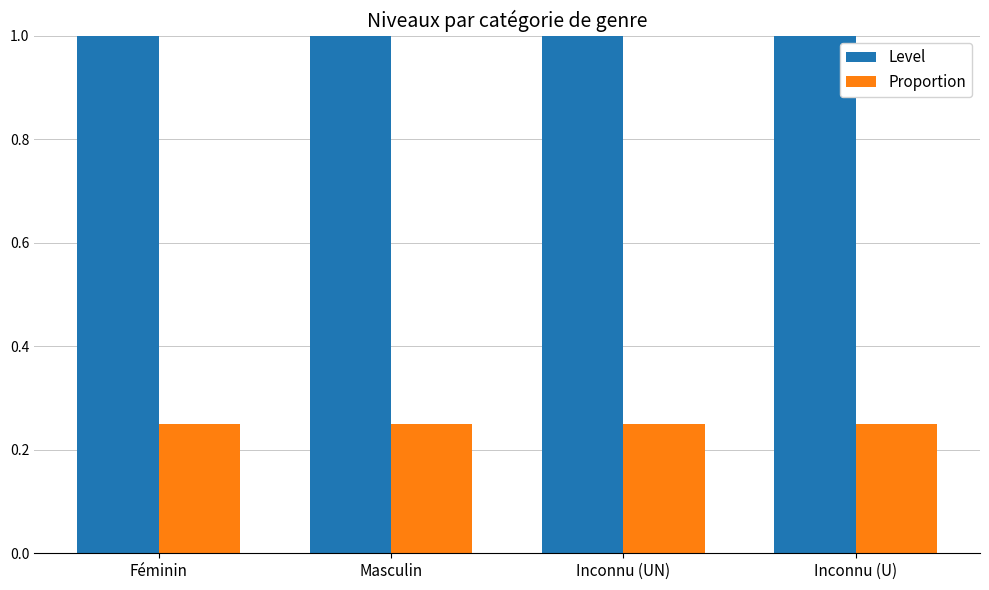

Is the value of Level at Féminin greater than the value of Proportion at Féminin?

Yes